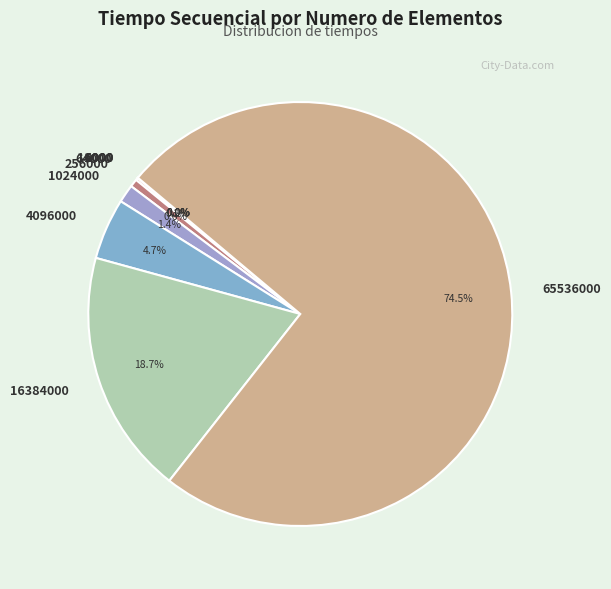

To the nearest percent, what is the average slice percentage?

11%